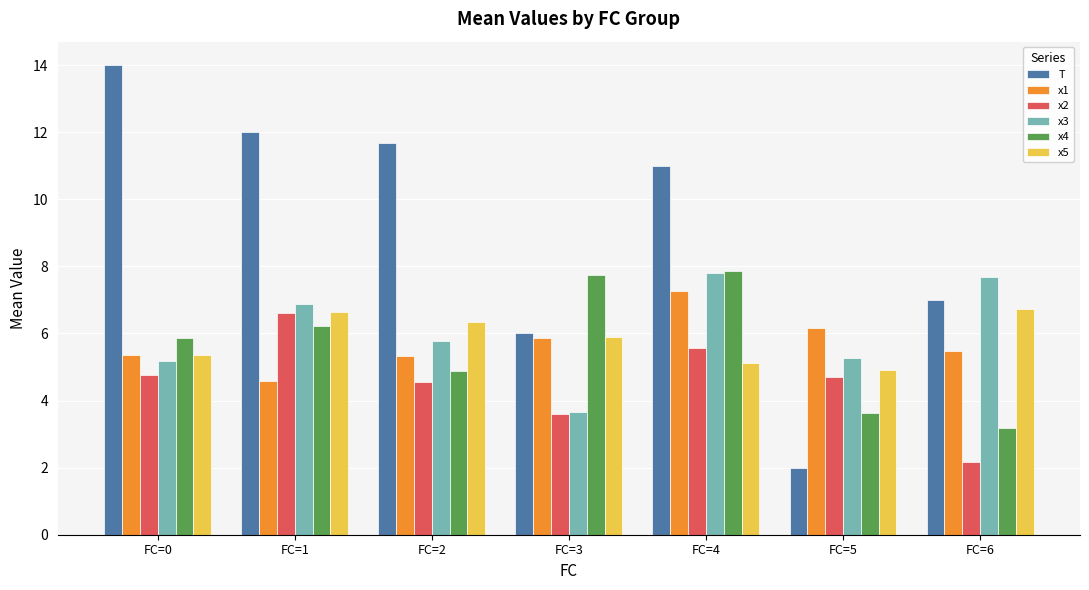

Reading left to right, list all the values displayed in this chart.

T: FC=0=14.0	FC=1=12.0	FC=2=11.7	FC=3=6.0	FC=4=11.0	FC=5=2.0	FC=6=7.0
x1: FC=0=5.3	FC=1=4.6	FC=2=5.3	FC=3=5.9	FC=4=7.3	FC=5=6.2	FC=6=5.5
x2: FC=0=4.8	FC=1=6.6	FC=2=4.6	FC=3=3.6	FC=4=5.6	FC=5=4.7	FC=6=2.2
x3: FC=0=5.2	FC=1=6.9	FC=2=5.8	FC=3=3.7	FC=4=7.8	FC=5=5.3	FC=6=7.7
x4: FC=0=5.9	FC=1=6.2	FC=2=4.9	FC=3=7.7	FC=4=7.9	FC=5=3.6	FC=6=3.2
x5: FC=0=5.4	FC=1=6.6	FC=2=6.3	FC=3=5.9	FC=4=5.1	FC=5=4.9	FC=6=6.7